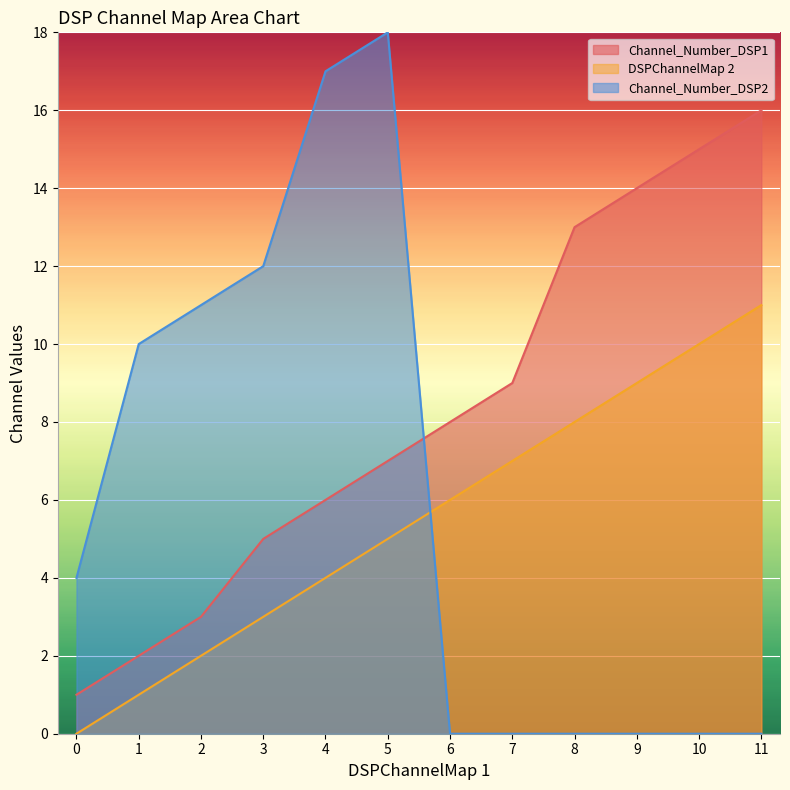

Rank the series by their maximum value, from lowest to highest.

DSPChannelMap 2, Channel_Number_DSP1, Channel_Number_DSP2